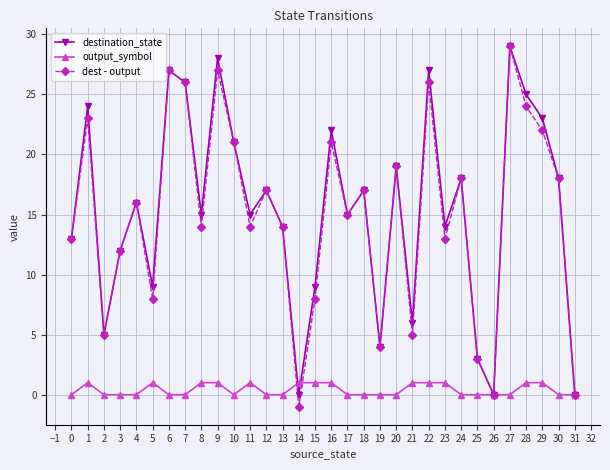

How many interior local peaks does the destination_state series have?

11